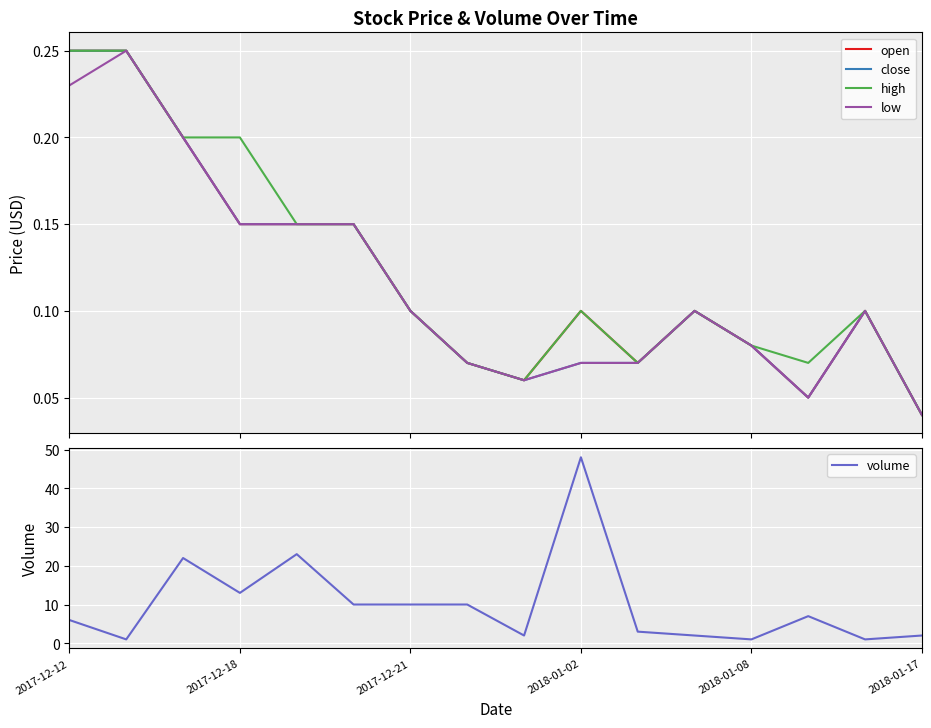

The value of low at 13 is 0.1. True or false?

True